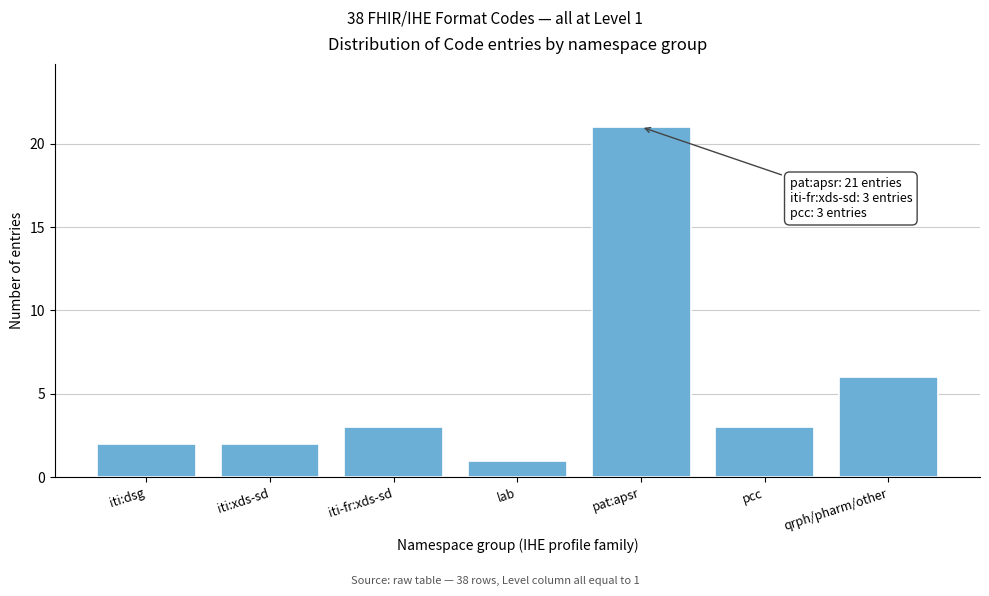

Reading left to right, list all the values displayed in this chart.

iti:dsg=2	iti:xds-sd=2	iti-fr:xds-sd=3	lab=1	pat:apsr=21	pcc=3	qrph/pharm/other=6